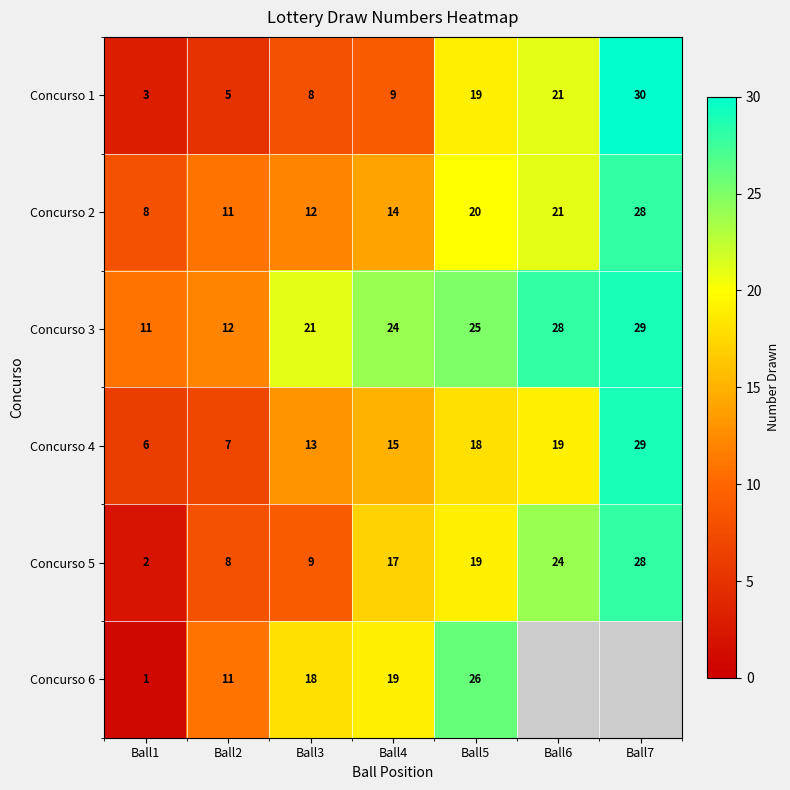

At Ball3, list the series in order from smallest to largest.

Concurso 1, Concurso 5, Concurso 2, Concurso 4, Concurso 6, Concurso 3